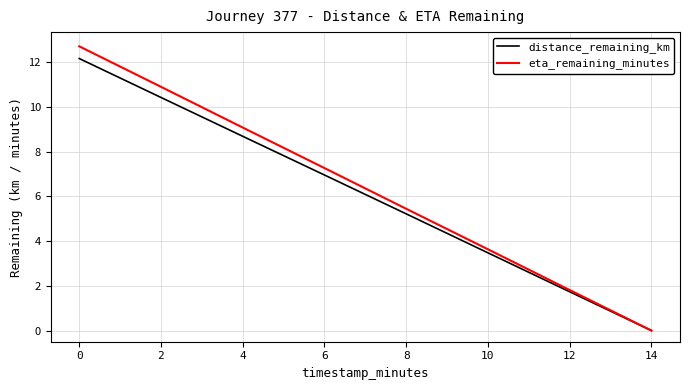

At how many categories does at least one series exceed 8?

3